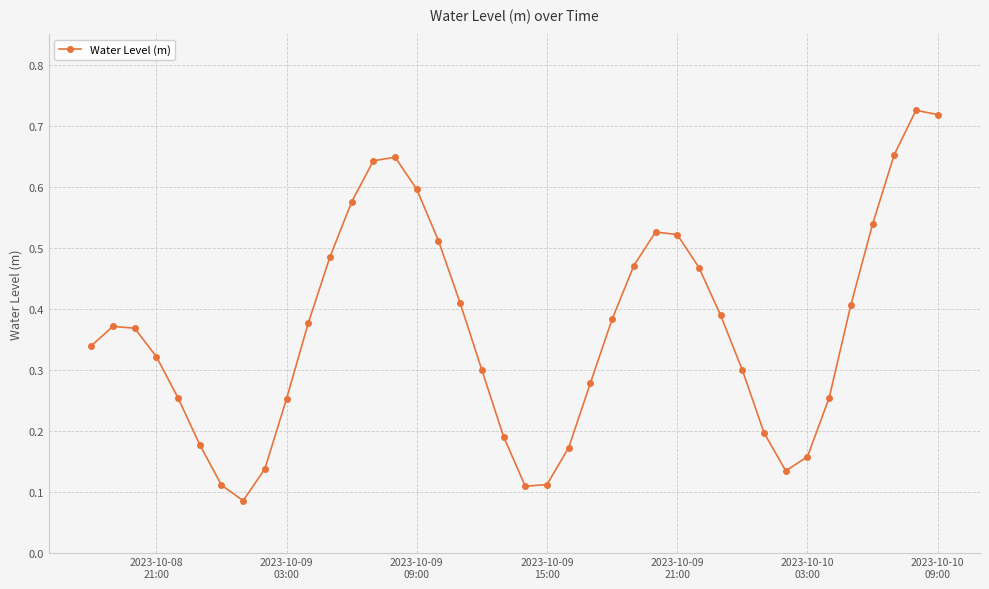

True or false: there are more than 0 points higher than both neighbors.

True